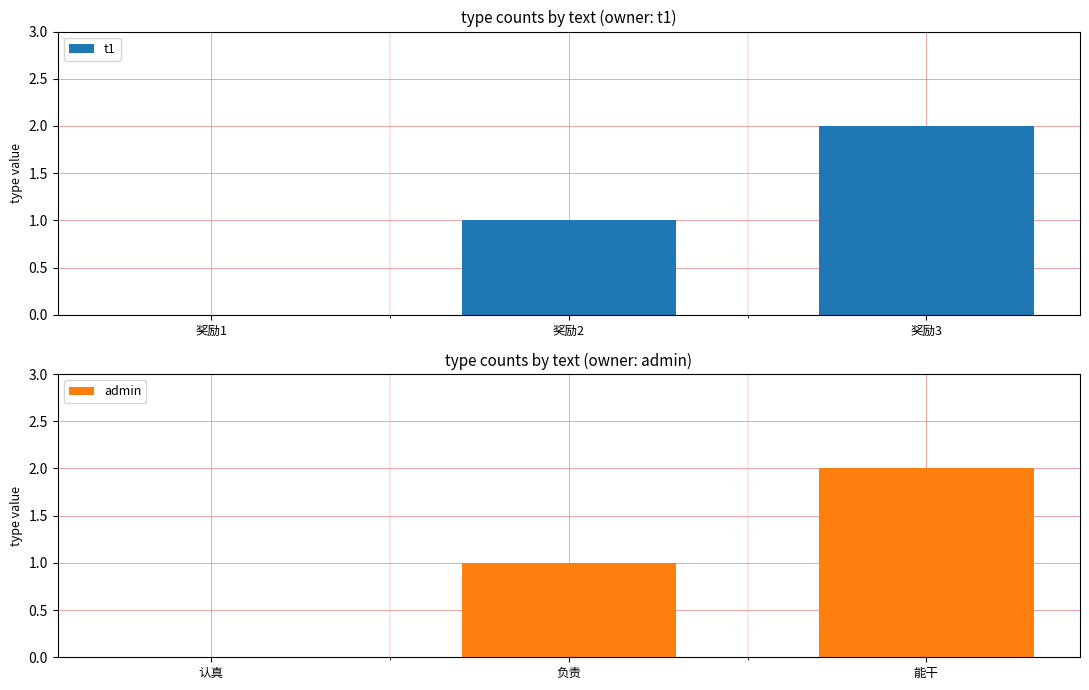

What is the greatest value displayed?

2